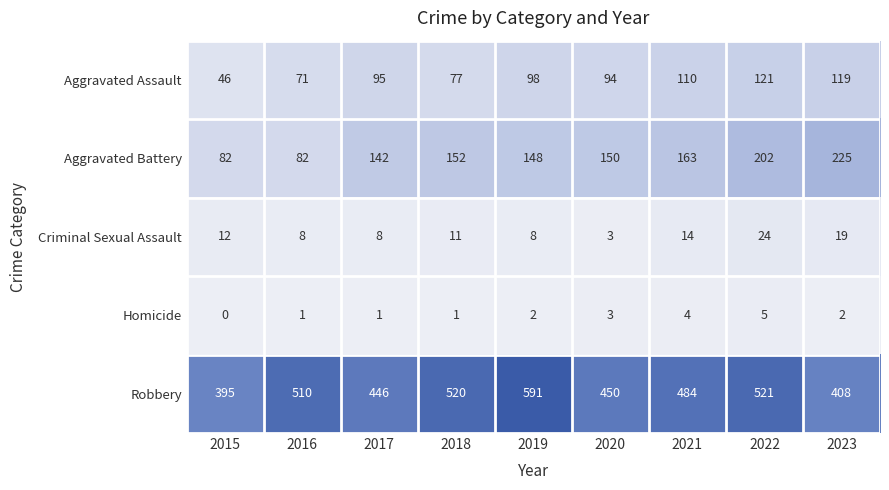

Which series changed the most between 2019 and 2020?

Robbery